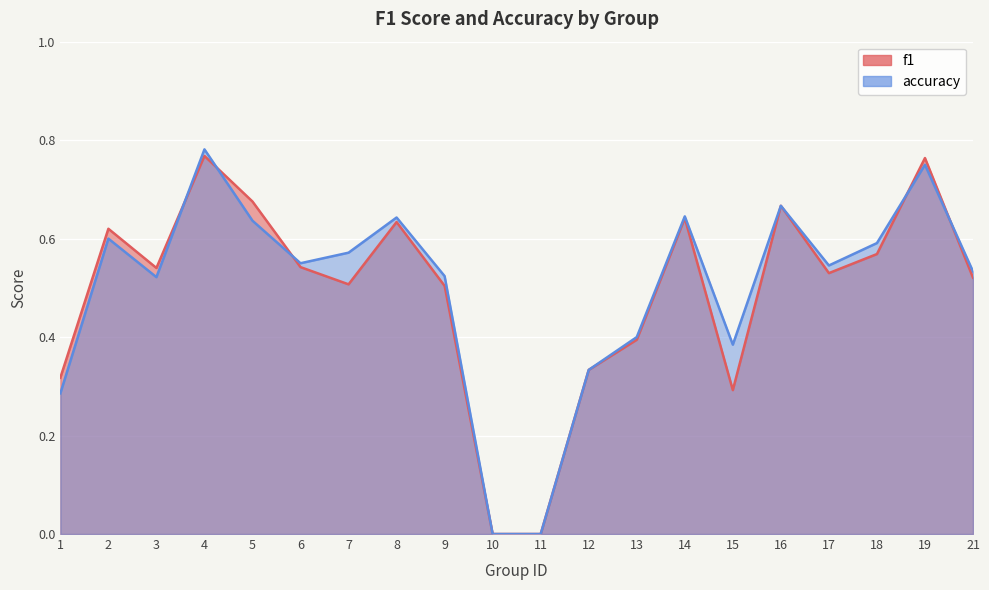

What is the value of the f1 point at the 15th from the left?

0.3